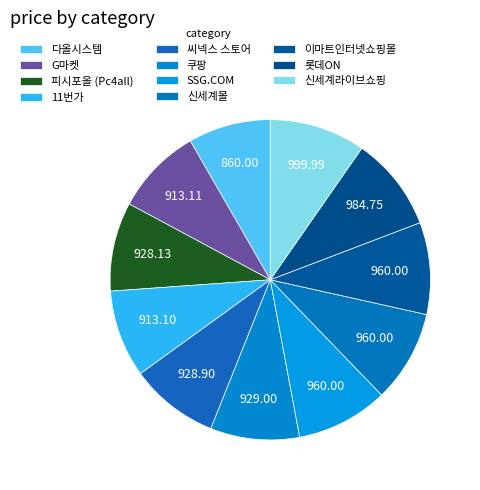

Does any single category account for the majority?

No